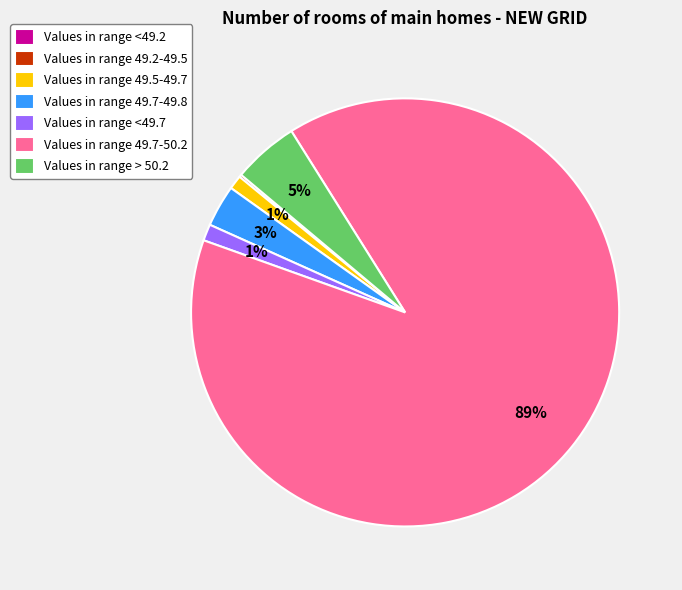

To the nearest percent, what is the average slice percentage?

14%